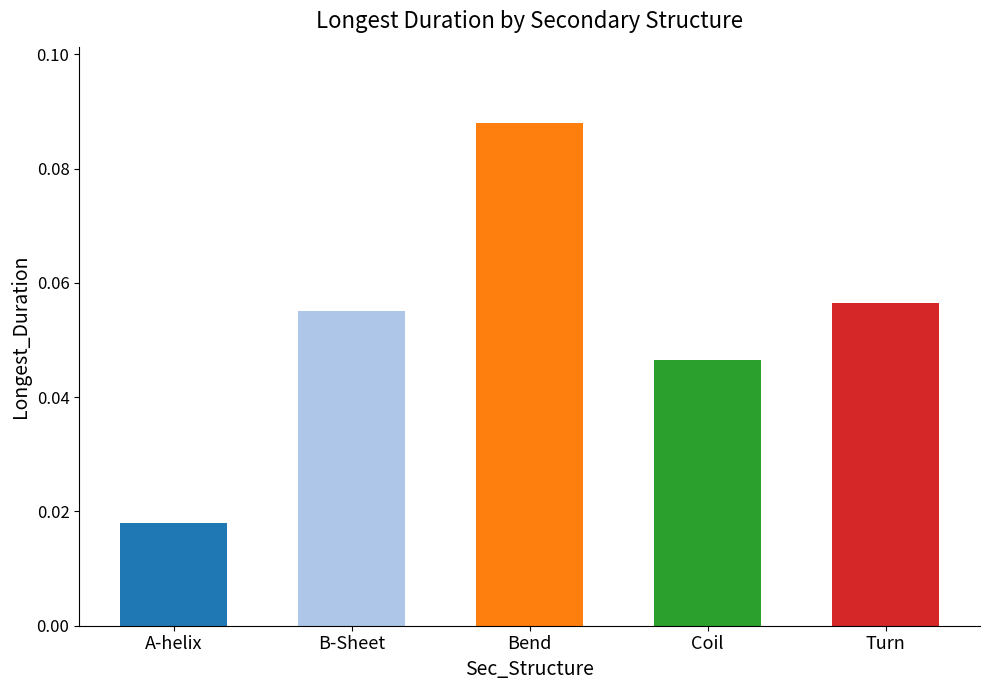

What is the sum of all values?

0.3